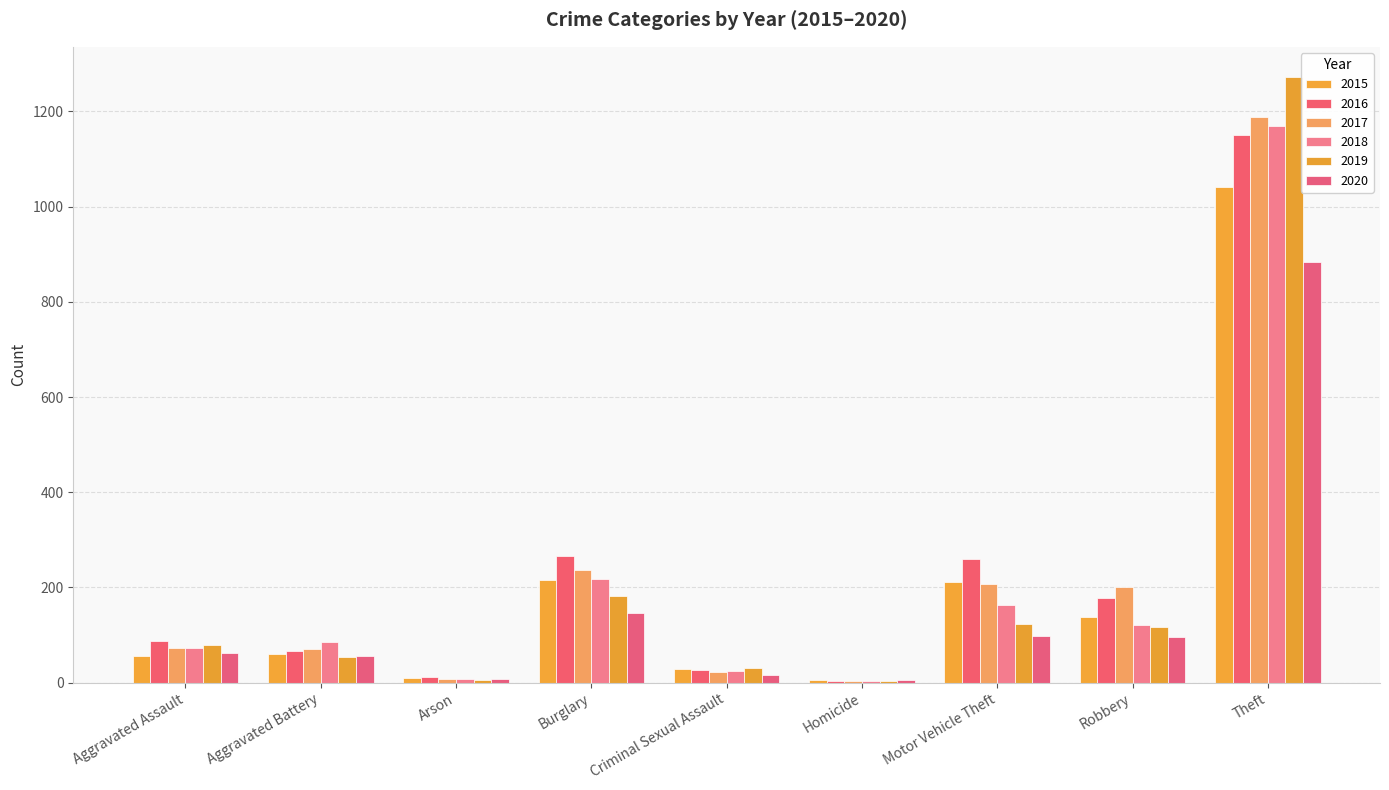

Are the bars grouped side by side (vs. stacked)?

Yes